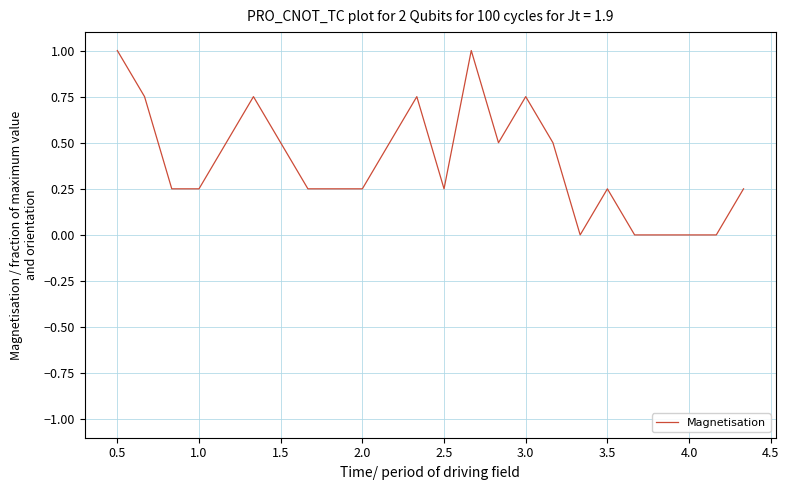

What is the greatest value displayed?

1.0